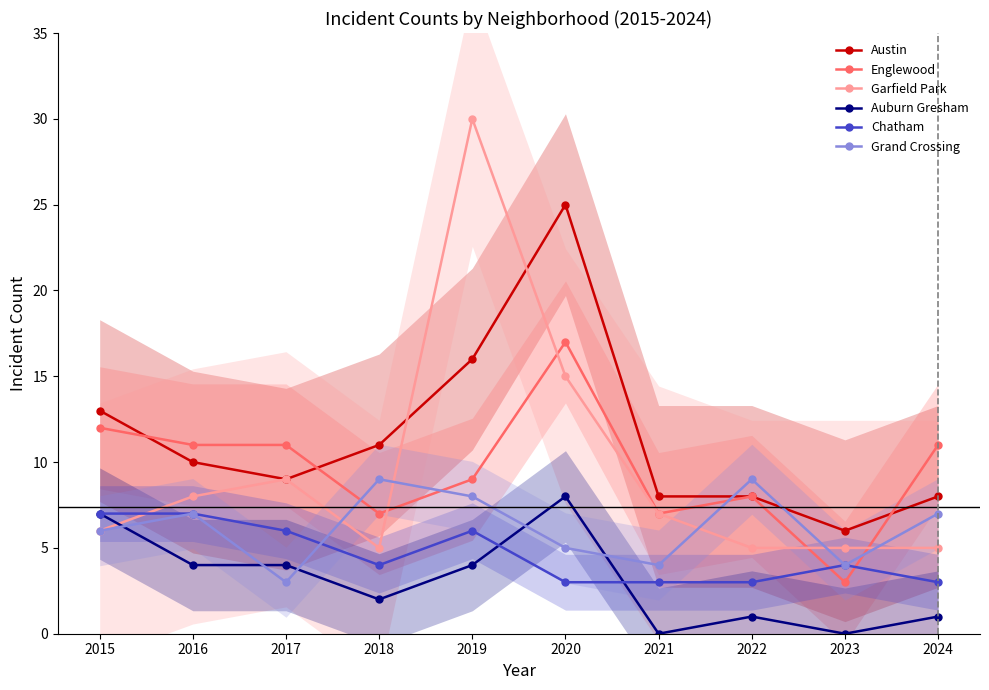

At which category does Grand Crossing reach its first local peak?

2016